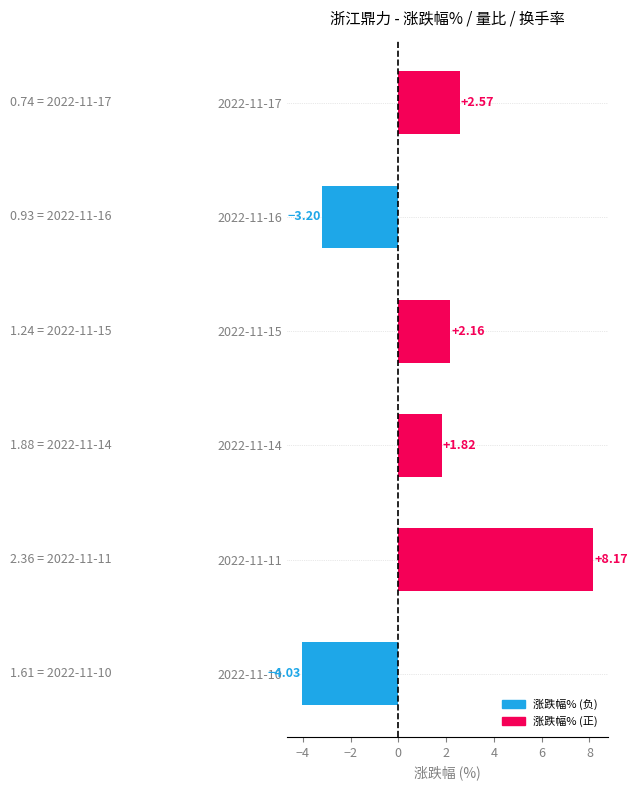

Which has a higher value, 2022-11-16 or 2022-11-14?

2022-11-14